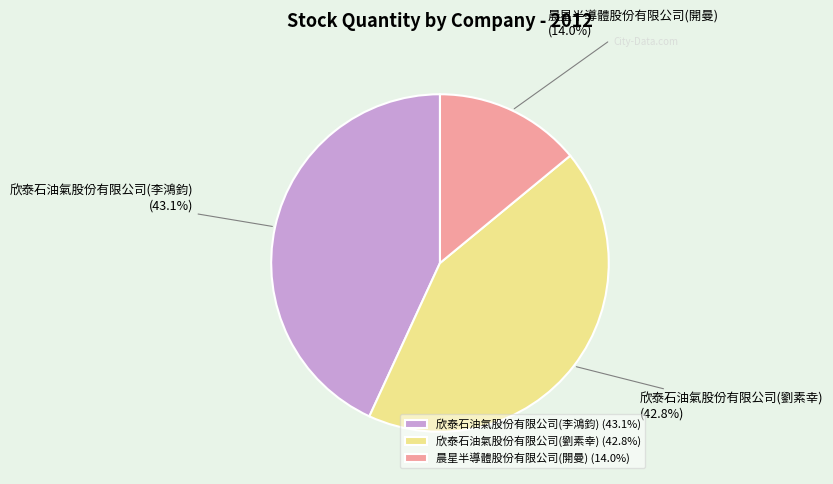

Which slice is the smallest?

晨星半導體股份有限公司(開曼)